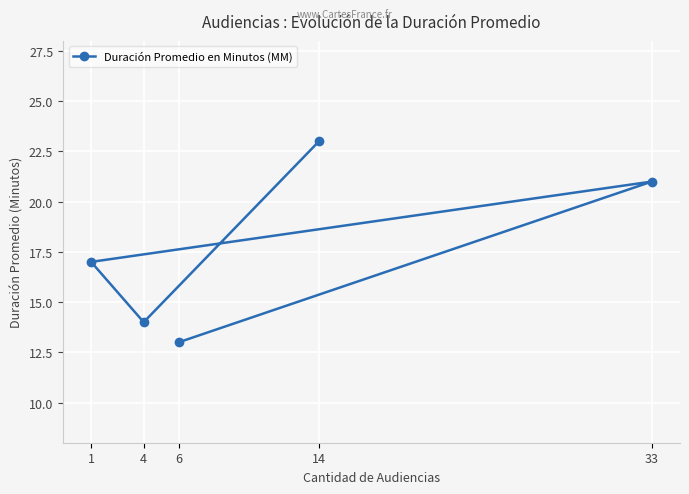

What is the difference between the maximum and minimum values?

10